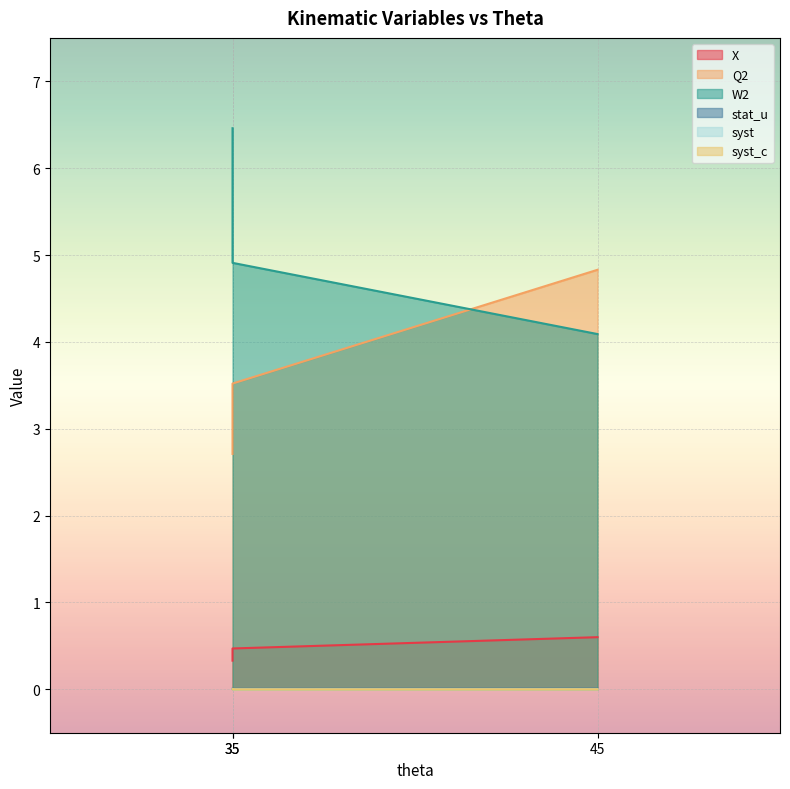

At 45, list the series in order from largest to smallest.

Q2, W2, X, stat_u, syst, syst_c